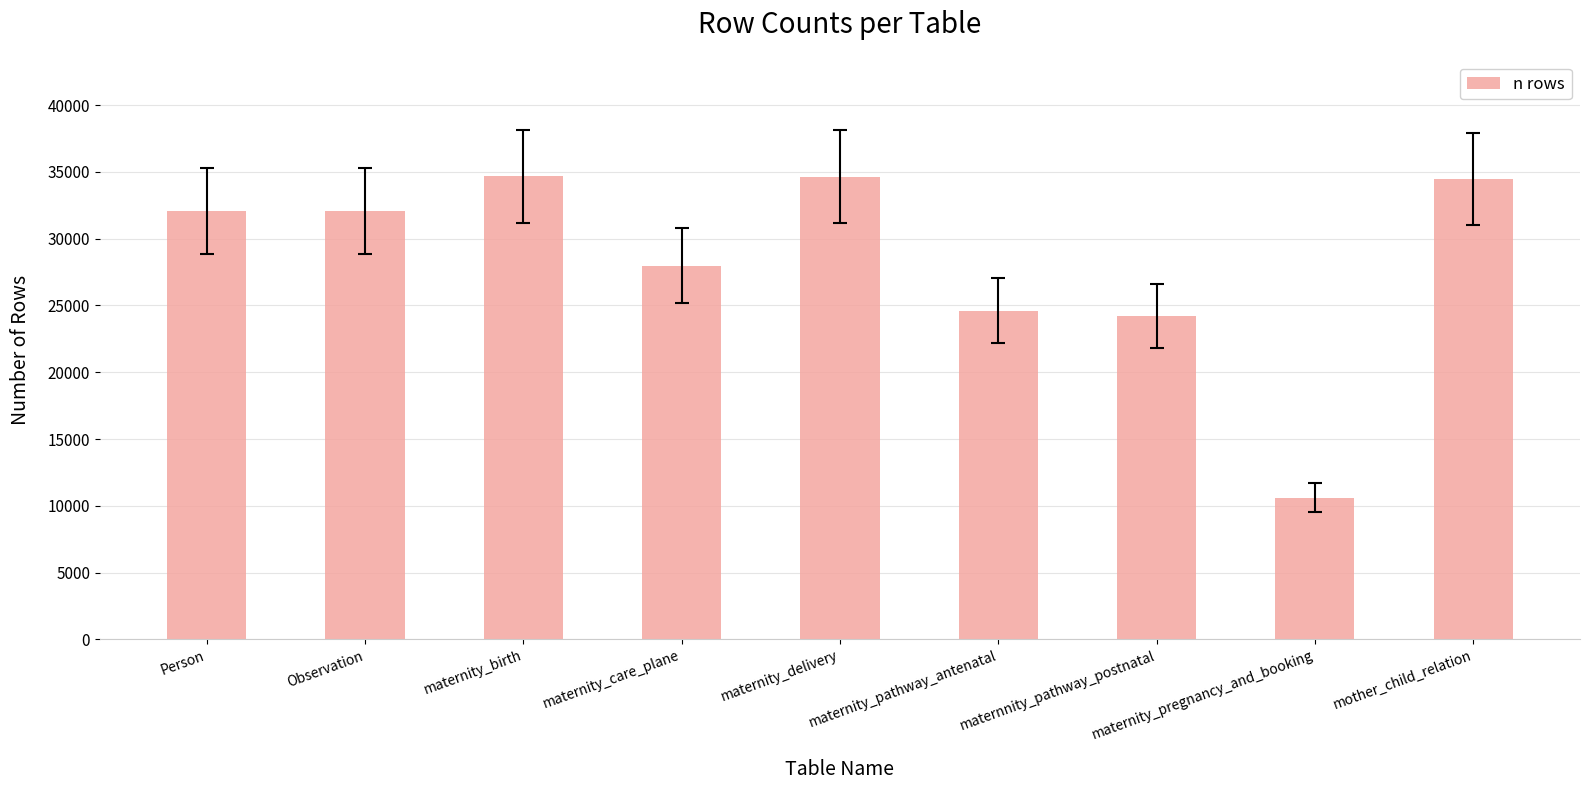

The chart shows a value of 2786 at maternity_pregnancy_and_booking. True or false?

False